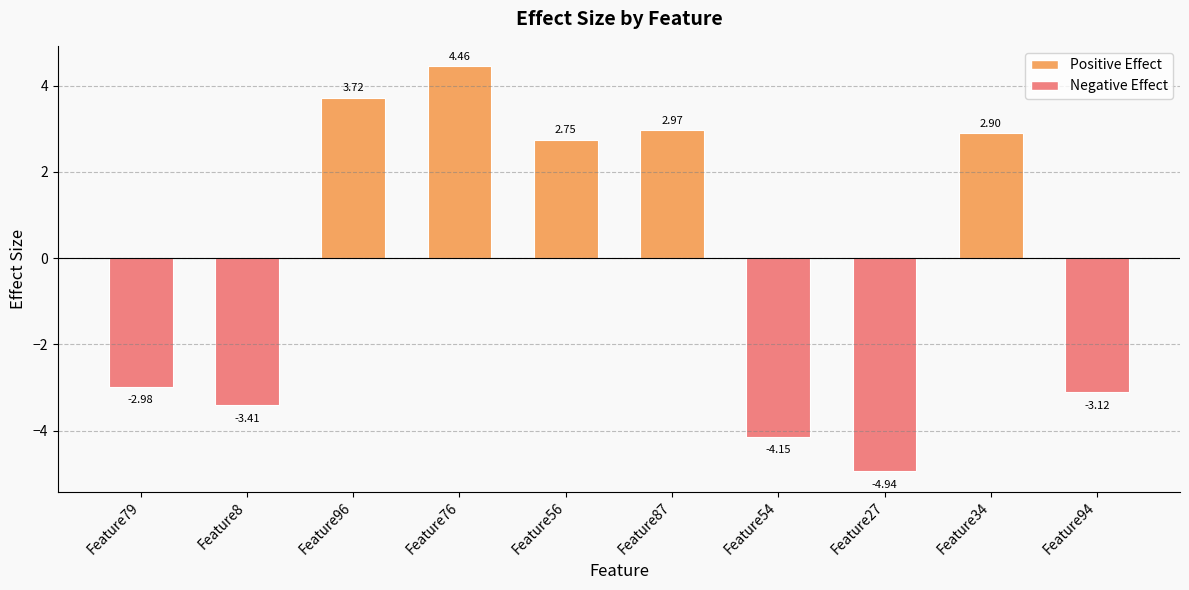

How many bars are there in total?

10